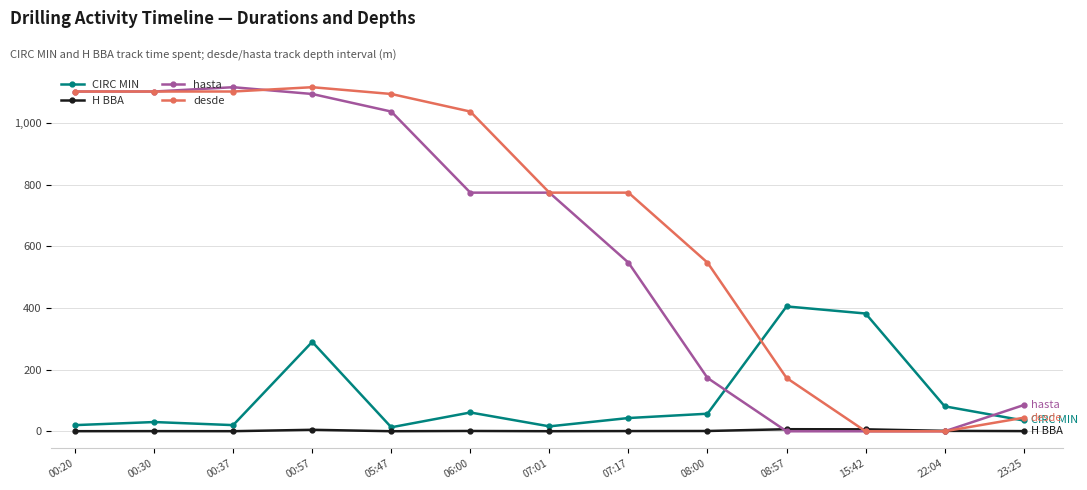

What is the difference between the second highest and minimum values in the CIRC MIN series?

369.0